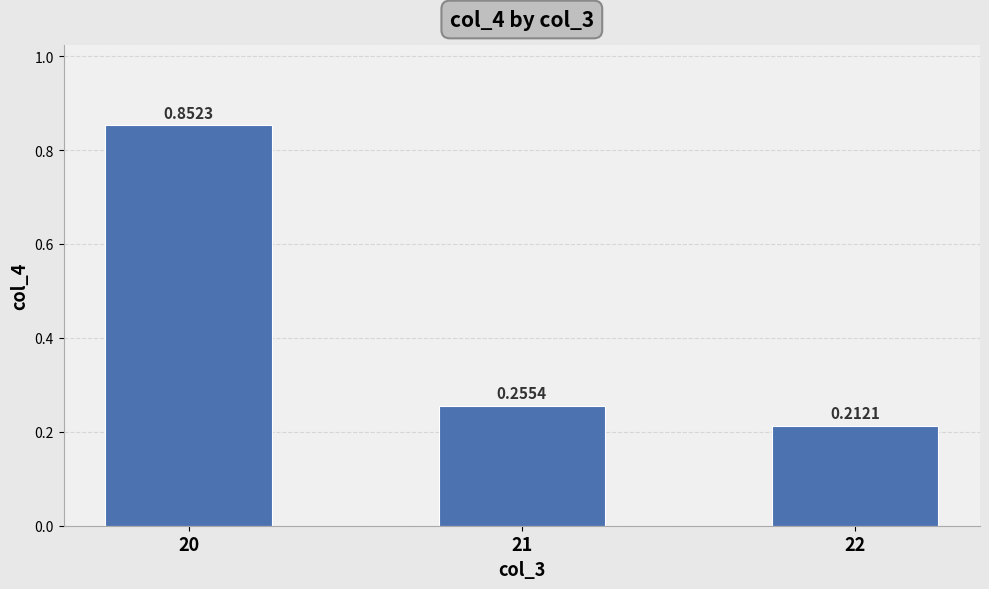

At which category does the chart reach its minimum across all series?

22